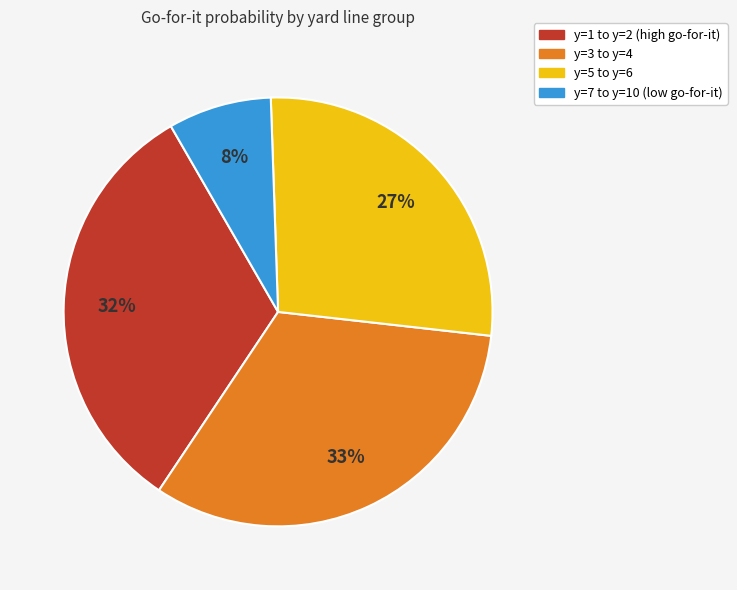

How many slices are in this pie chart?

4